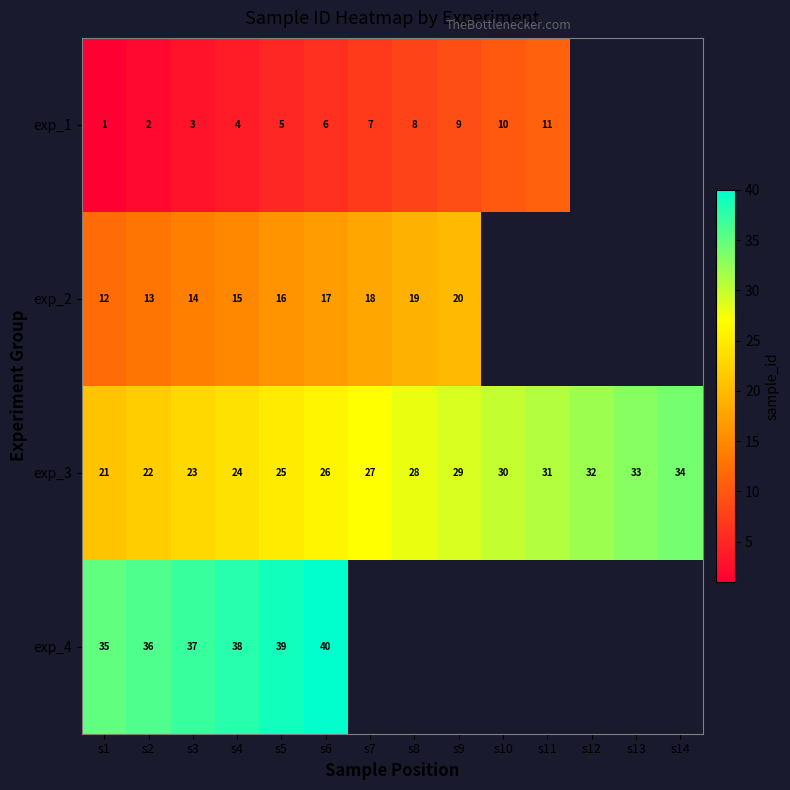

What is the sum of the exp_4 values at s2 and s4?

74